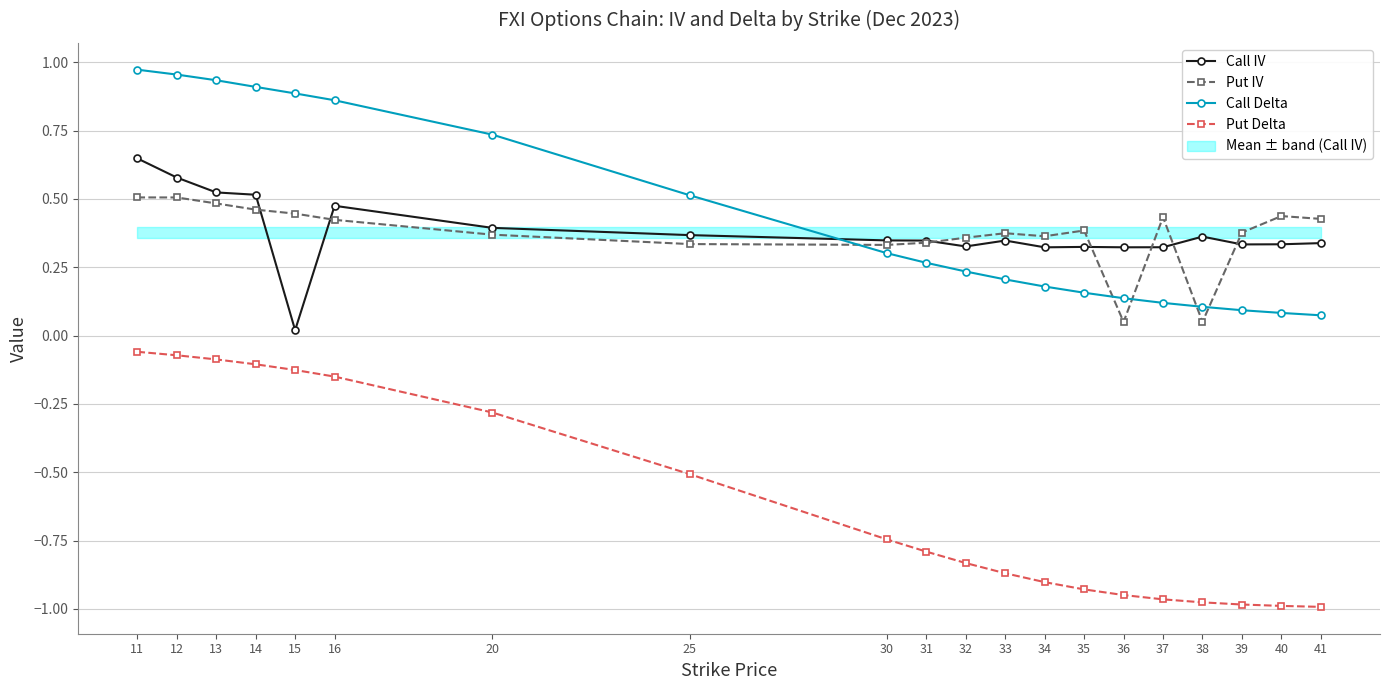

Which series has the largest total across all categories?

Call Delta